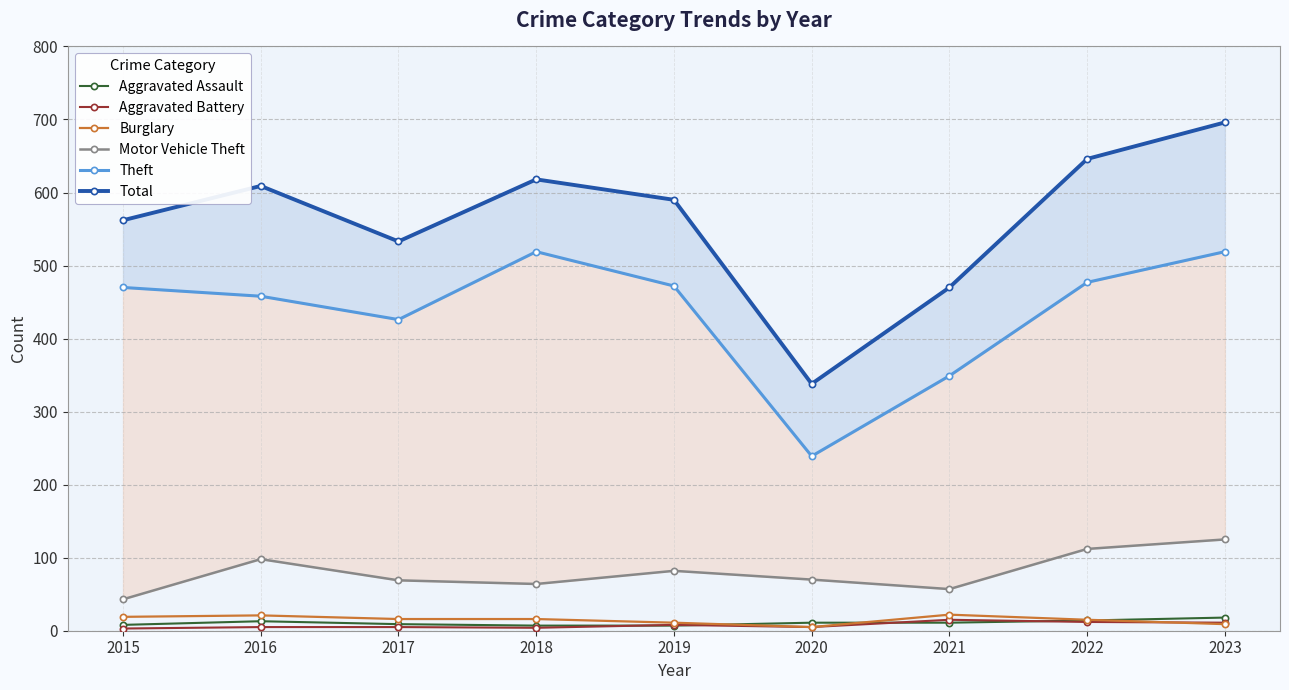

Is the value of Total at 2021 greater than the value of Theft at 2018?

No